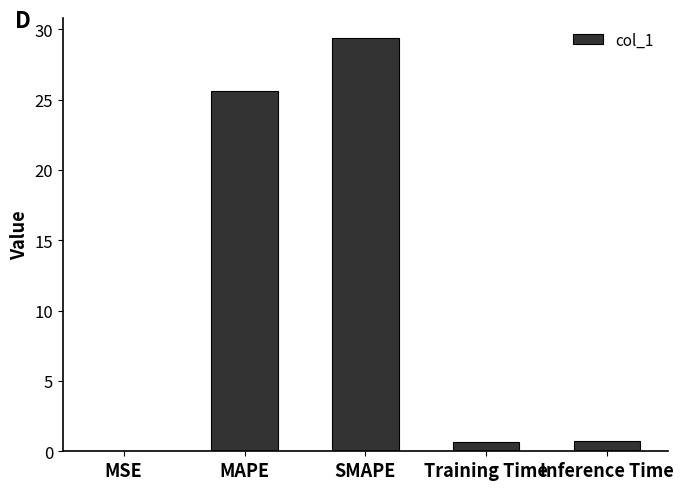

Which has a higher value, Inference Time or SMAPE?

SMAPE